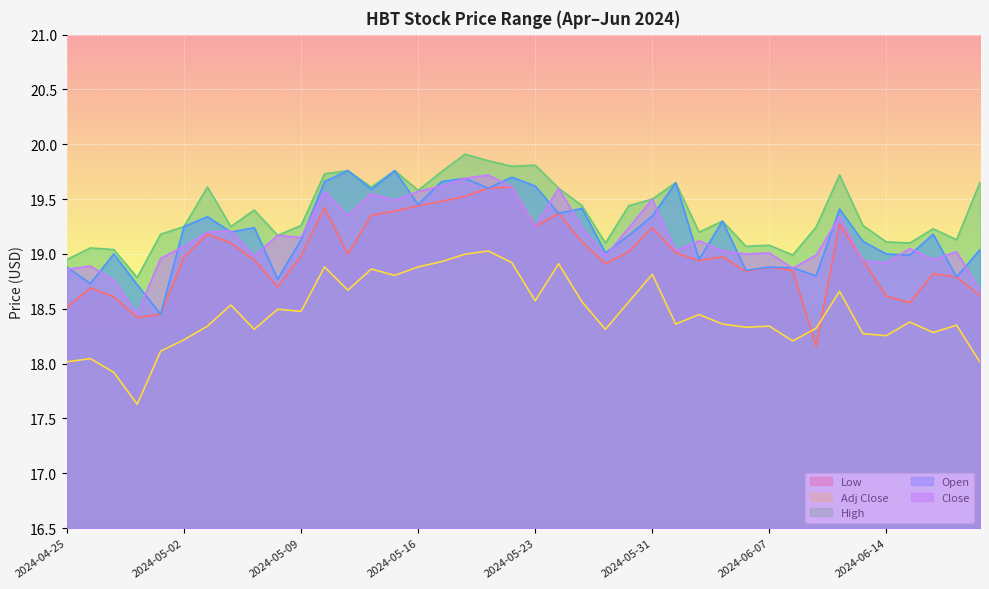

True or false: Adj Close and Close cross at least once.

False